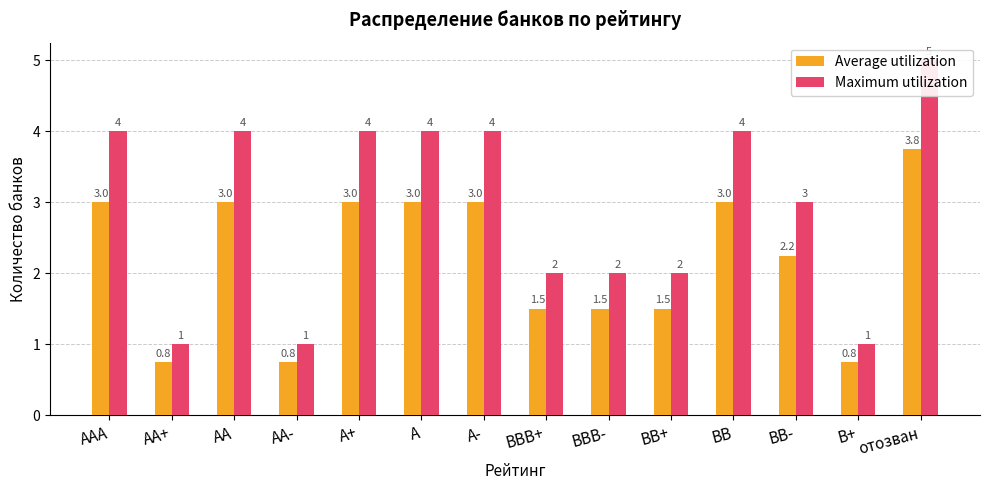

True or false: Maximum utilization has a value of 4.0 at A.

True